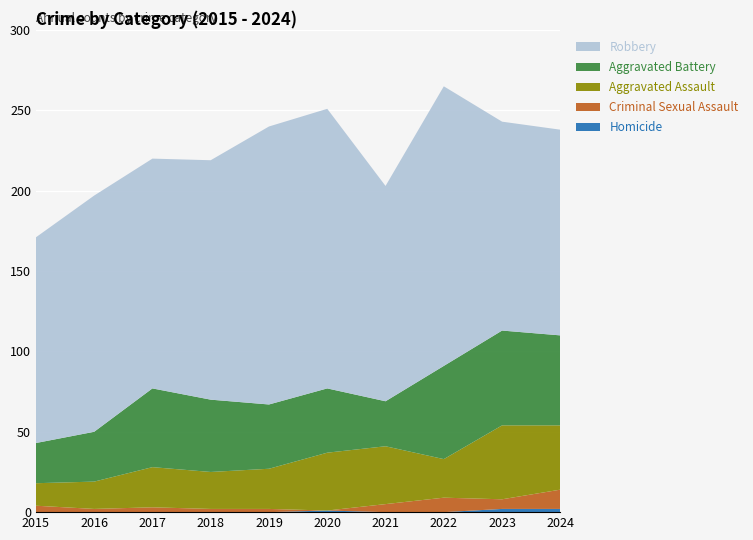

Reading left to right, extract all data points from this chart.

Homicide: 0	0	0	0	0	1	0	0	2	2
Criminal Sexual Assault: 4	2	3	2	2	0	5	9	6	12
Aggravated Assault: 14	17	25	23	25	36	36	24	46	40
Aggravated Battery: 25	31	49	45	40	40	28	58	59	56
Robbery: 128	147	143	149	173	174	134	174	130	128